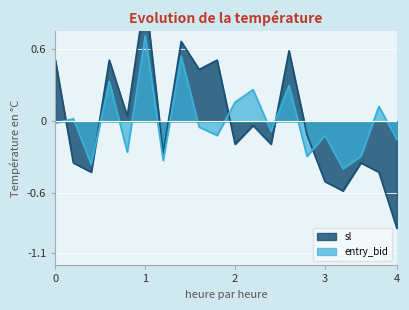

What is the maximum value for entry_bid?

0.7